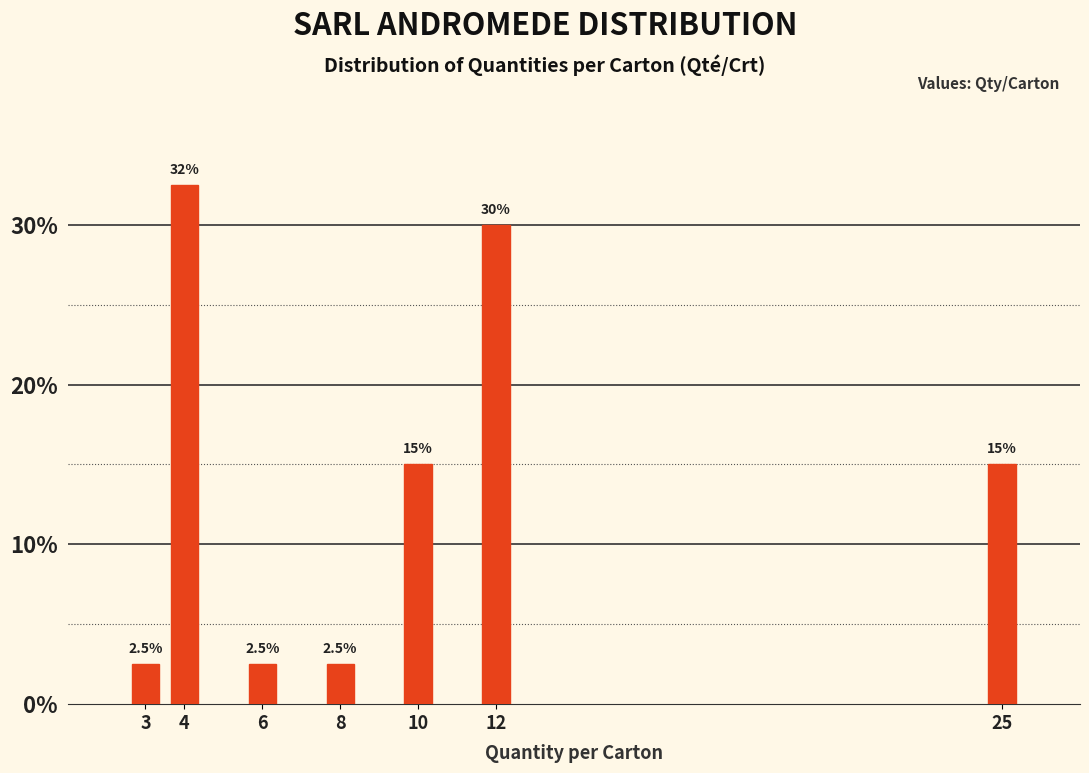

Reading left to right, extract all data points from this chart.

2.5	32.5	2.5	2.5	15.0	30.0	15.0